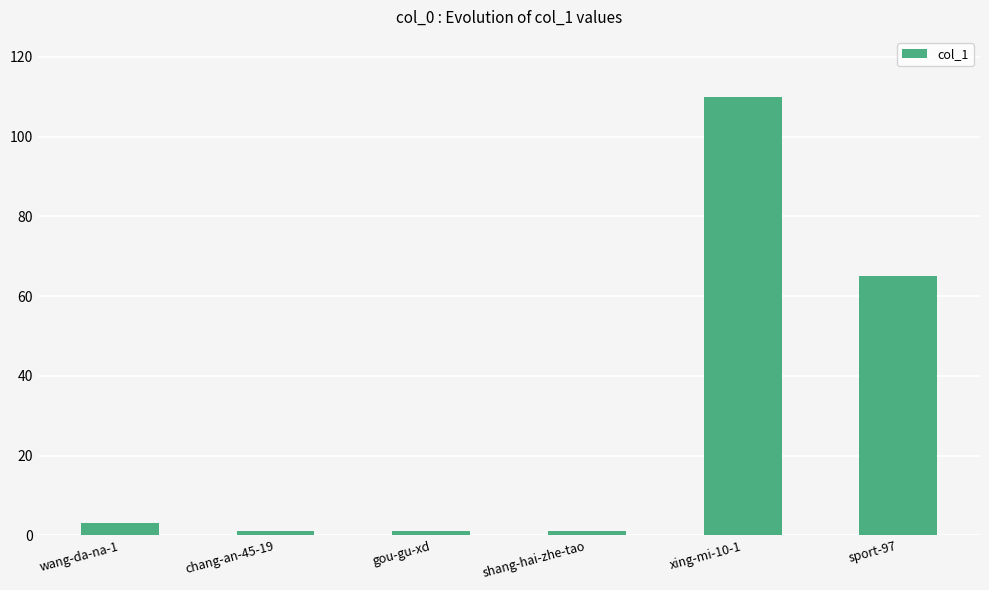

Is it true that the value at shang-hai-zhe-tao is 1?

True